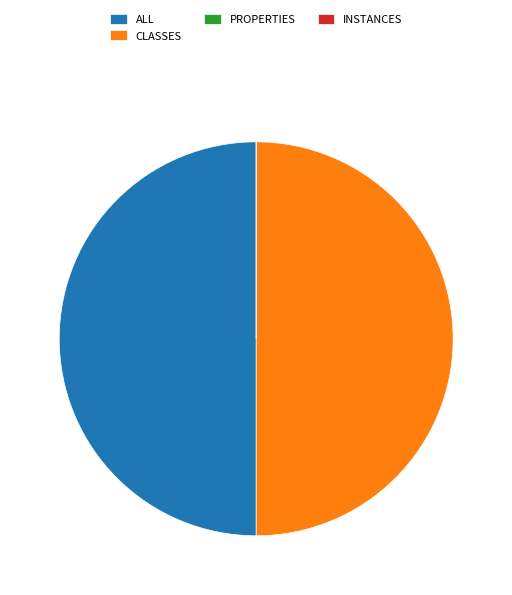

True or false: INSTANCES accounts for 1% of the total.

False